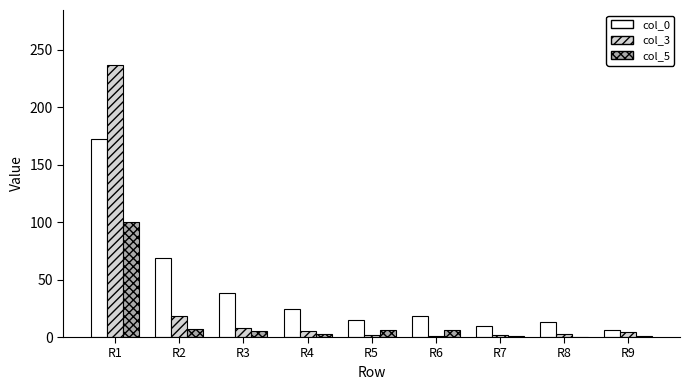

At which category does the chart reach its peak across all series?

R1